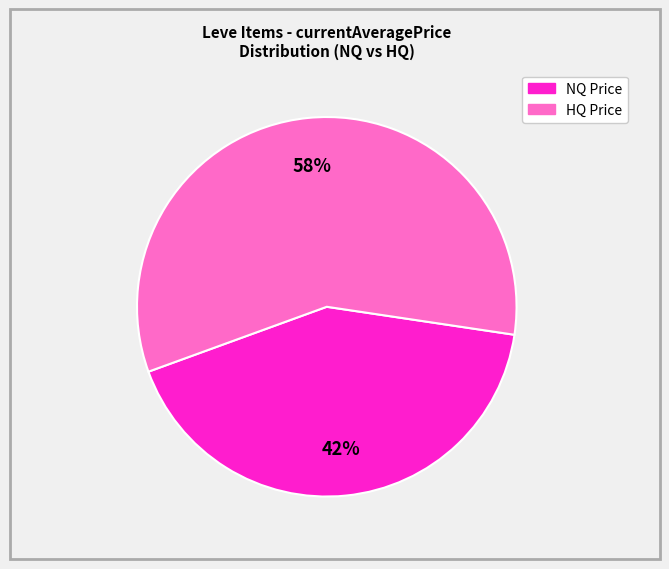

To the nearest percent, what is the difference between the largest and smallest slice percentages?

16%